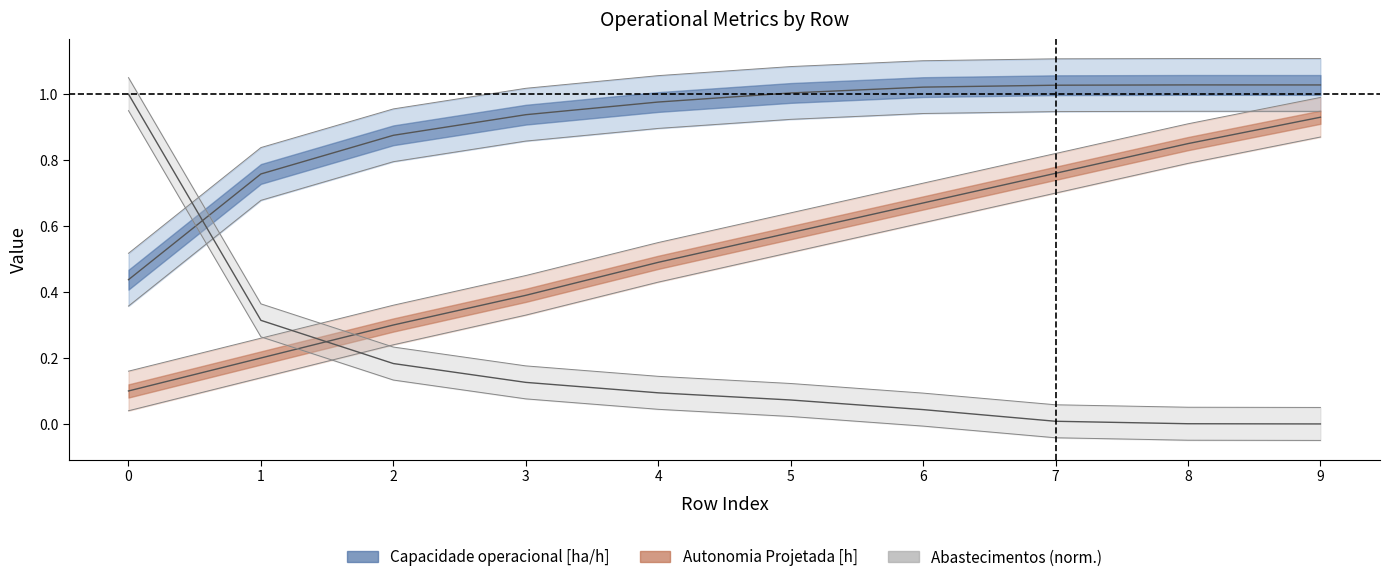

How many data points does each series have?

10